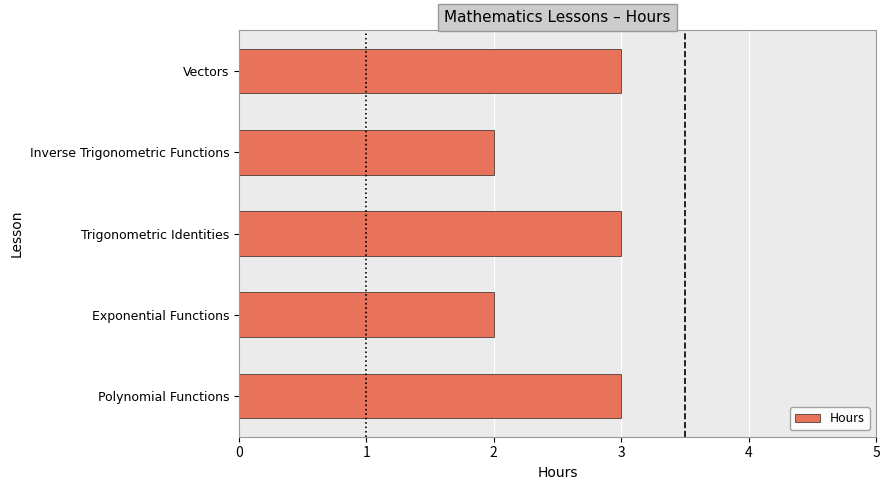

Approximately how many times larger is the value at Vectors compared to Exponential Functions?

1.5